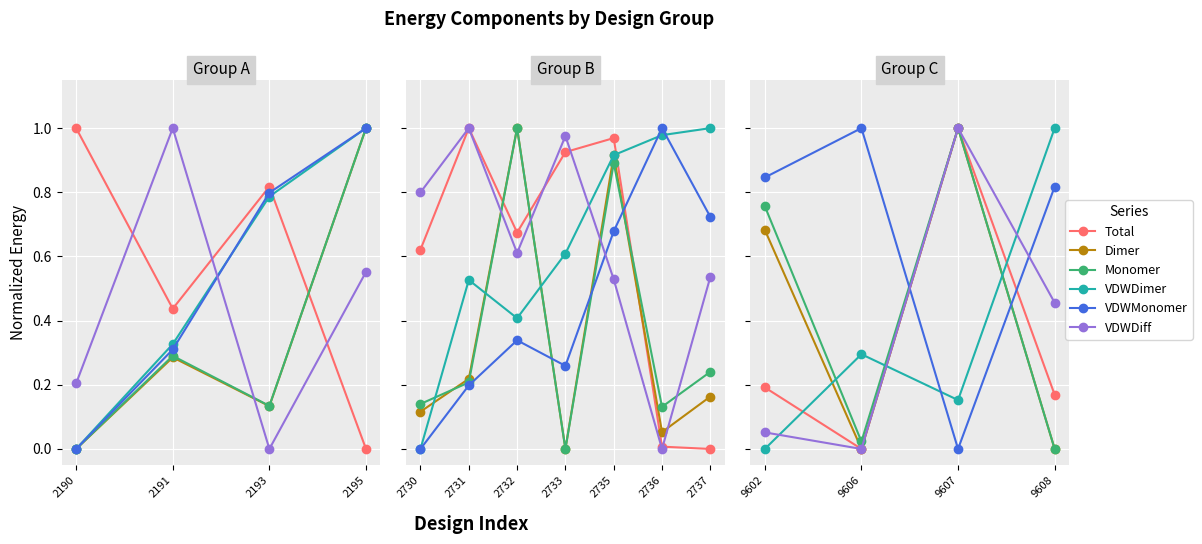

Does the chart display data point markers on the line(s)?

Yes